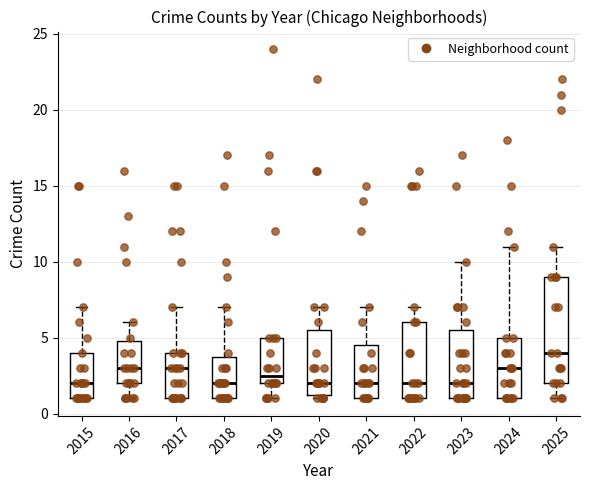

Which box is the tallest, from its lower edge to its upper edge?

2025